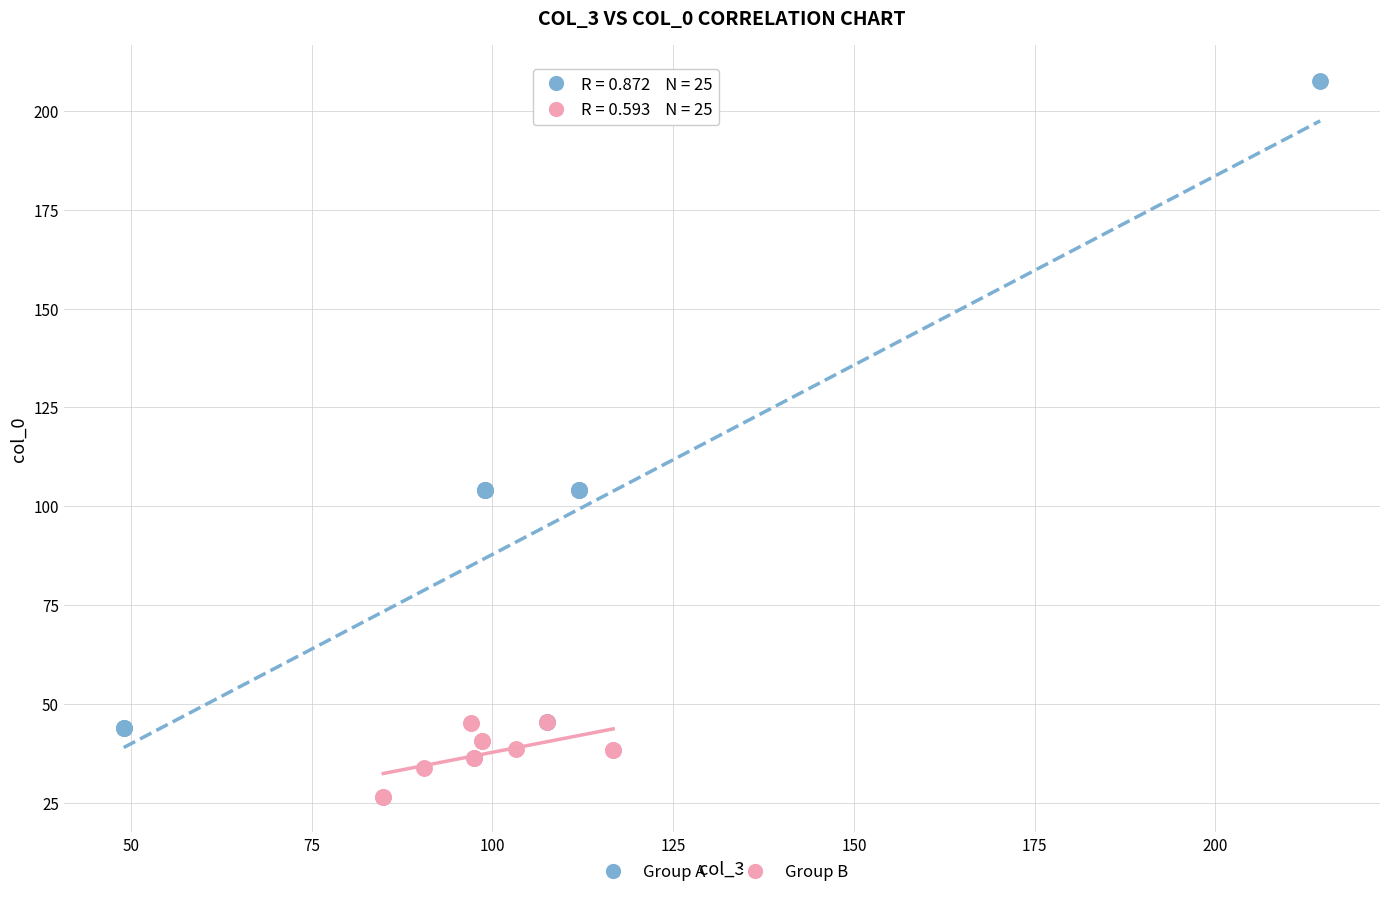

Which series has the widest spread of Y values?

Group A